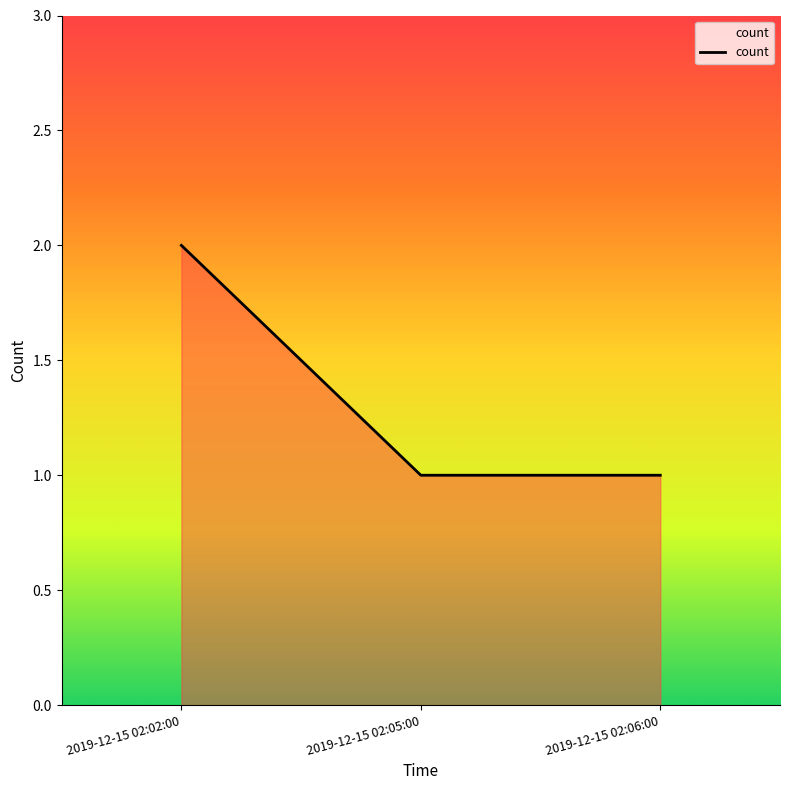

Does the chart have visible grid lines?

No